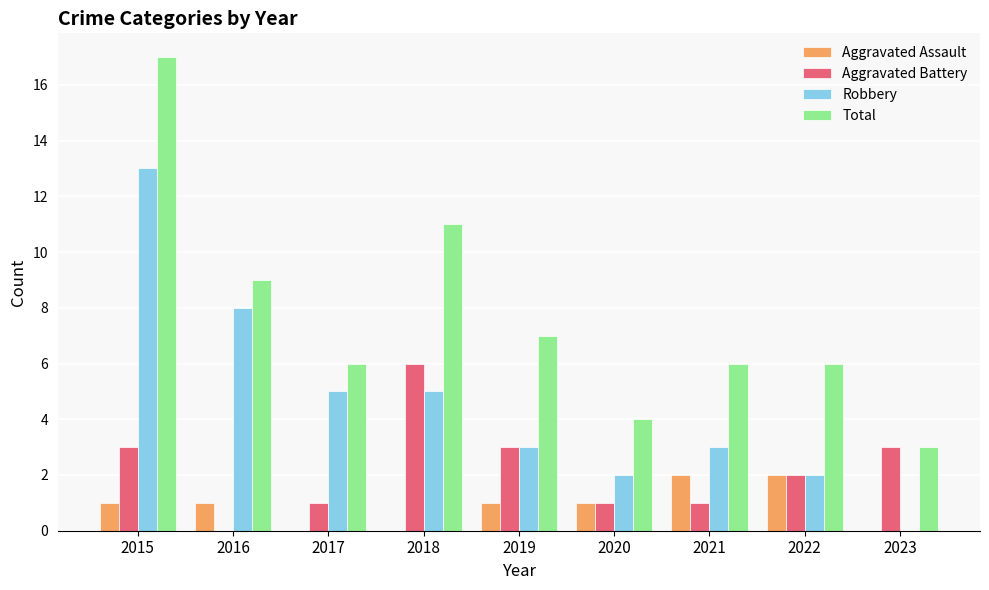

What is the difference between the Aggravated Assault values at 2018 and 2015?

1